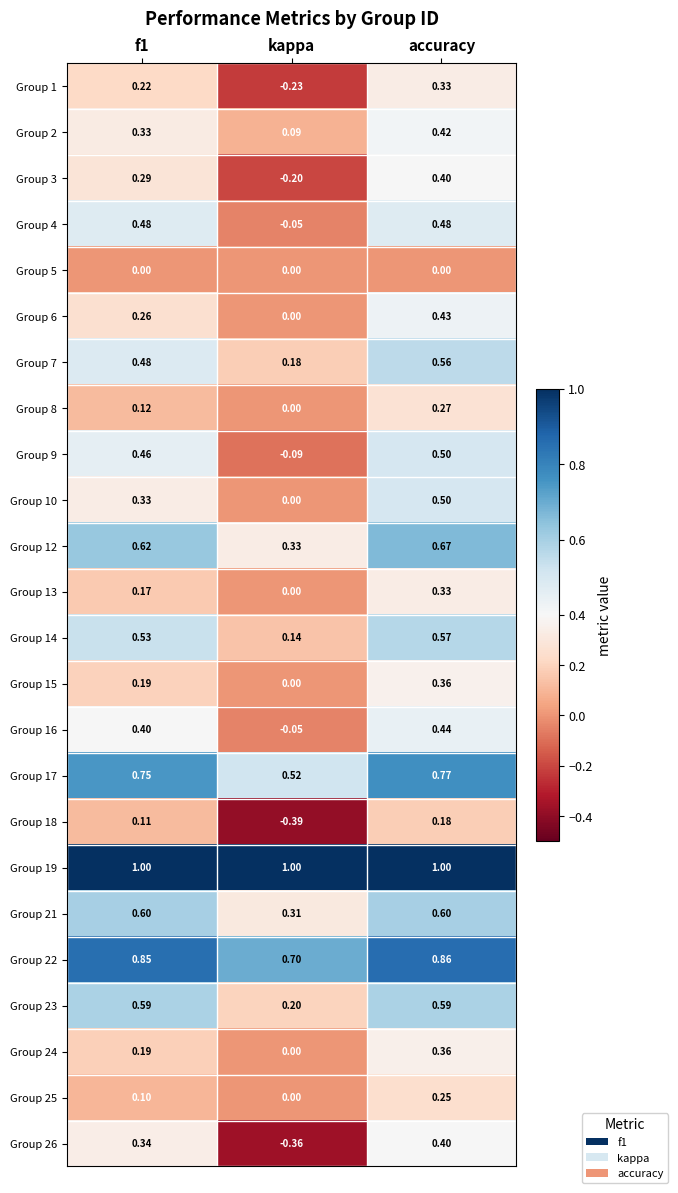

Which category has the lowest value across all series?

kappa